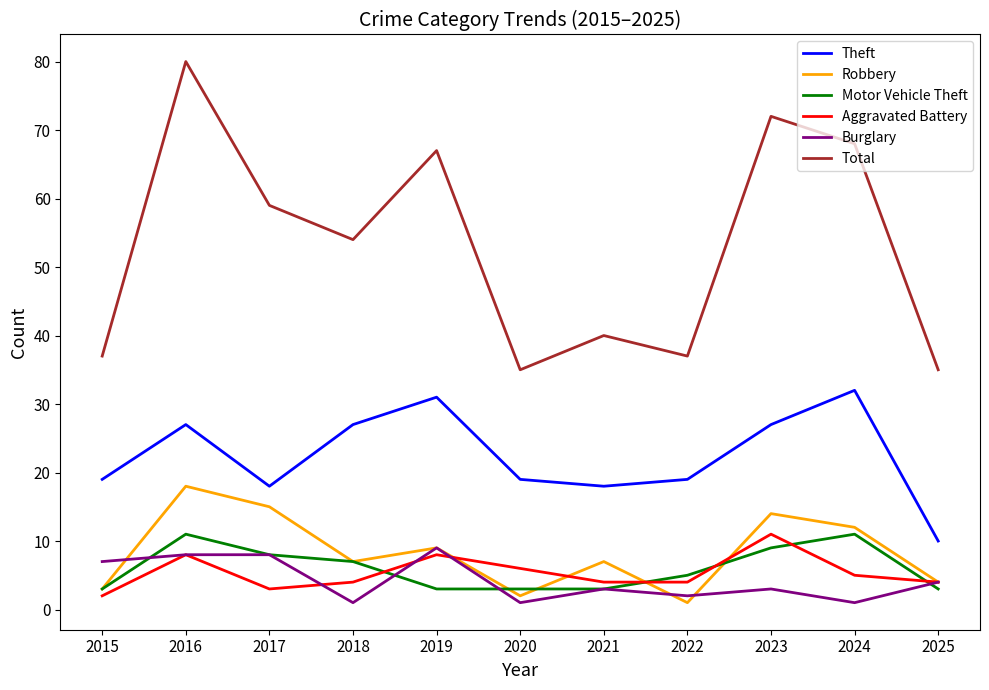

Which series has the largest range (max minus min)?

Total